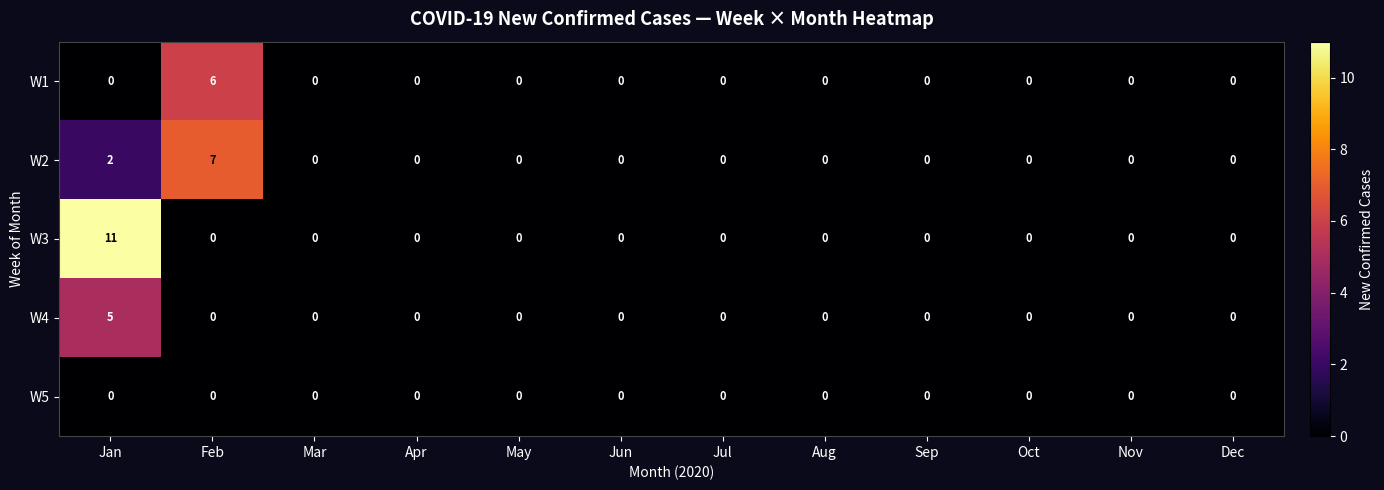

How many series are shown in this chart?

5